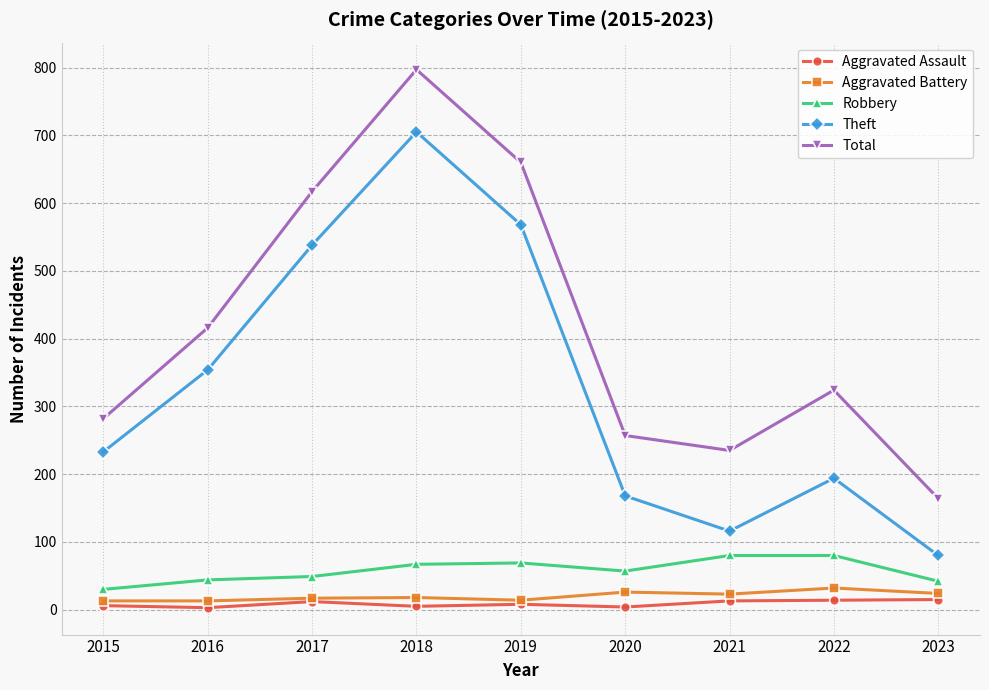

Which series has the largest total across all categories?

Total